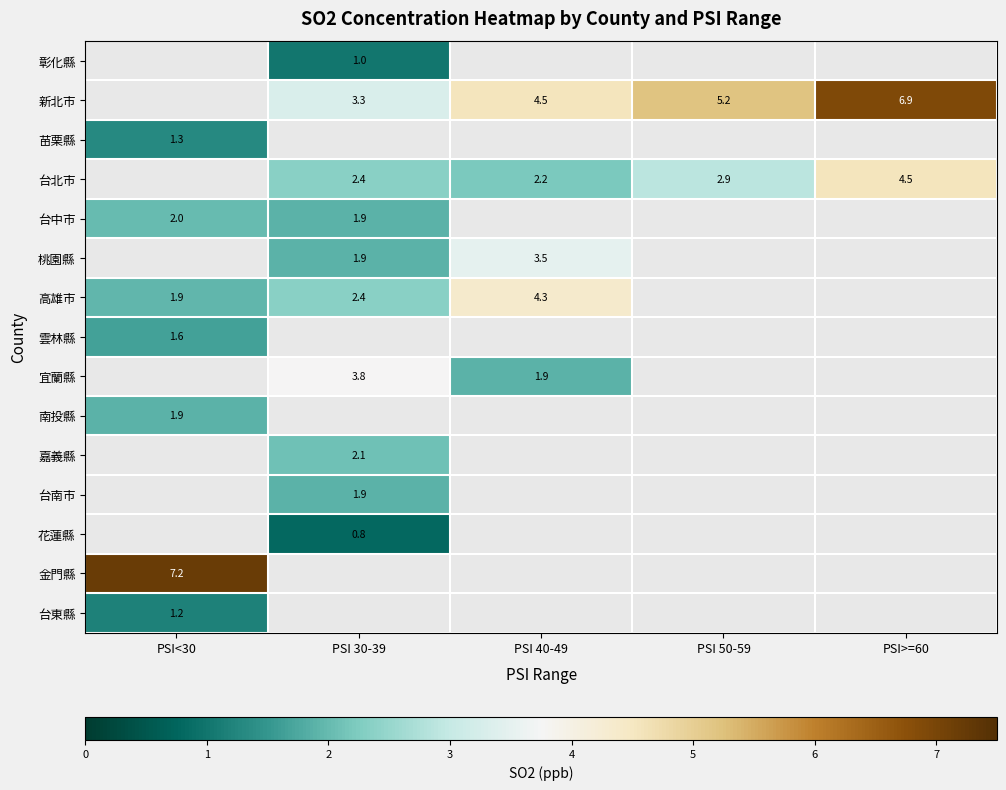

How many categories are shown in the chart?

5